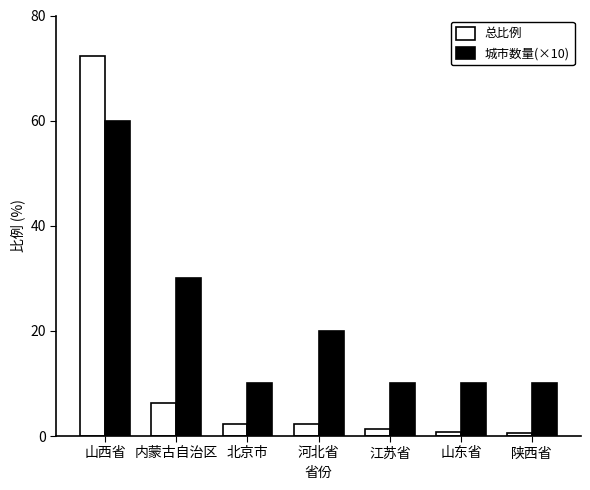

What is the label of the 1st bar from the right?

陕西省